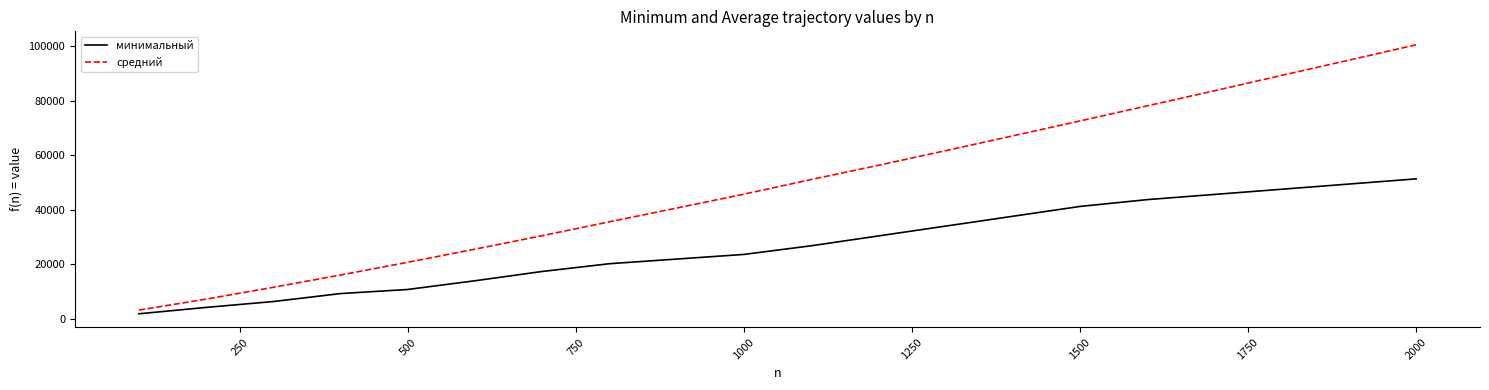

Rank the series by their average value, from highest to lowest.

средний, минимальный